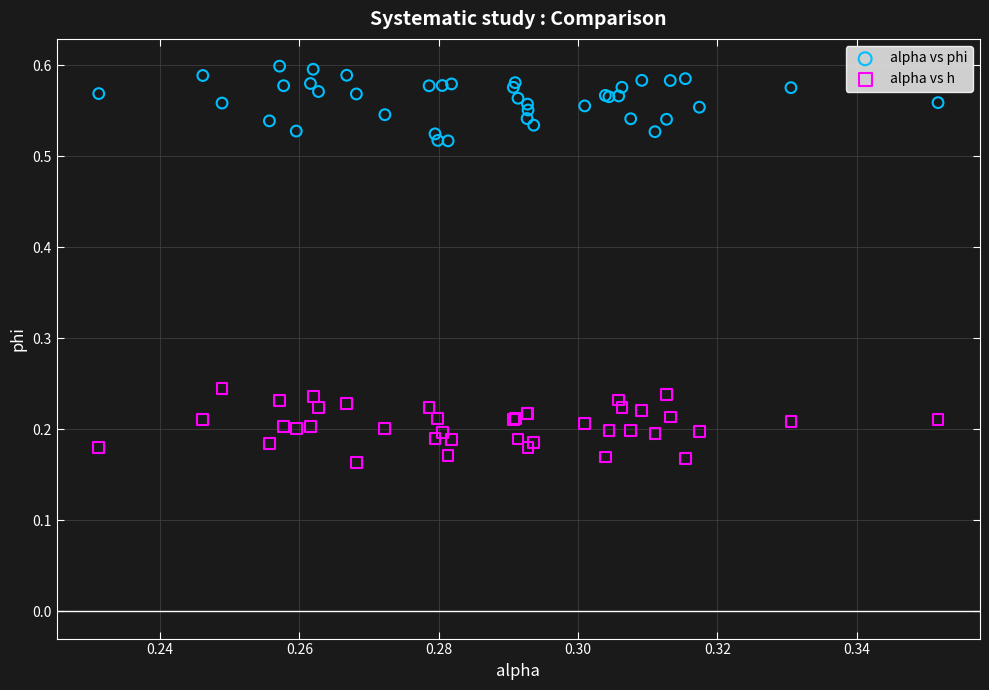

Which series contains the highest Y value?

alpha vs phi